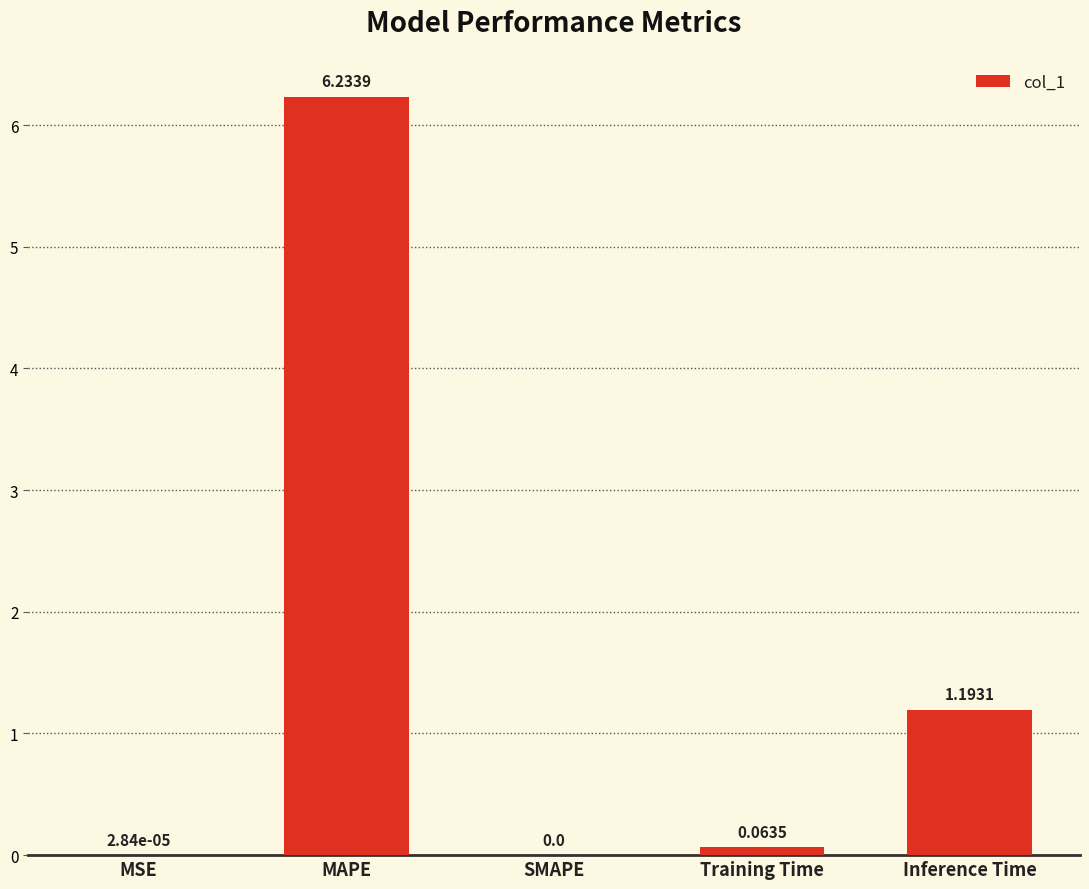

At which category does the chart reach its peak across all series?

MAPE